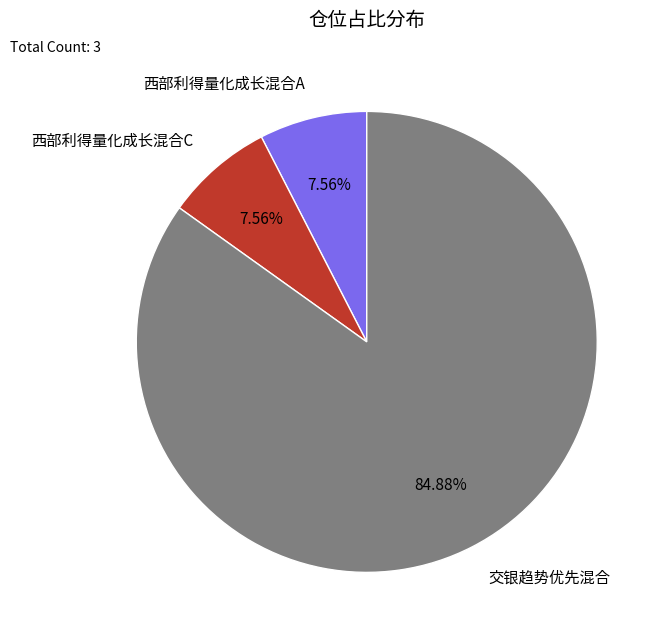

What percentage is the 西部利得量化成长混合A slice, to the nearest percent?

8%